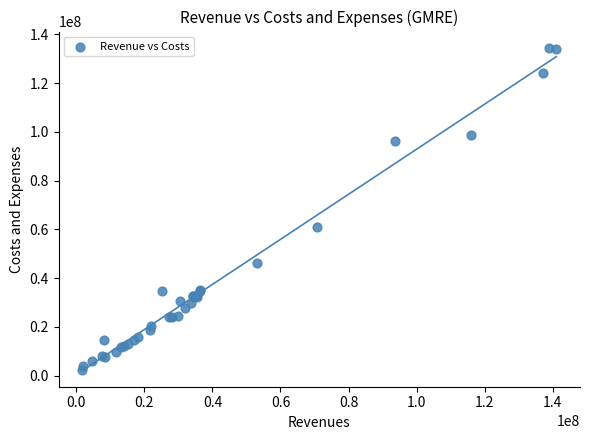

What Y value in the scatter plot is closest to 68420929?

61138000